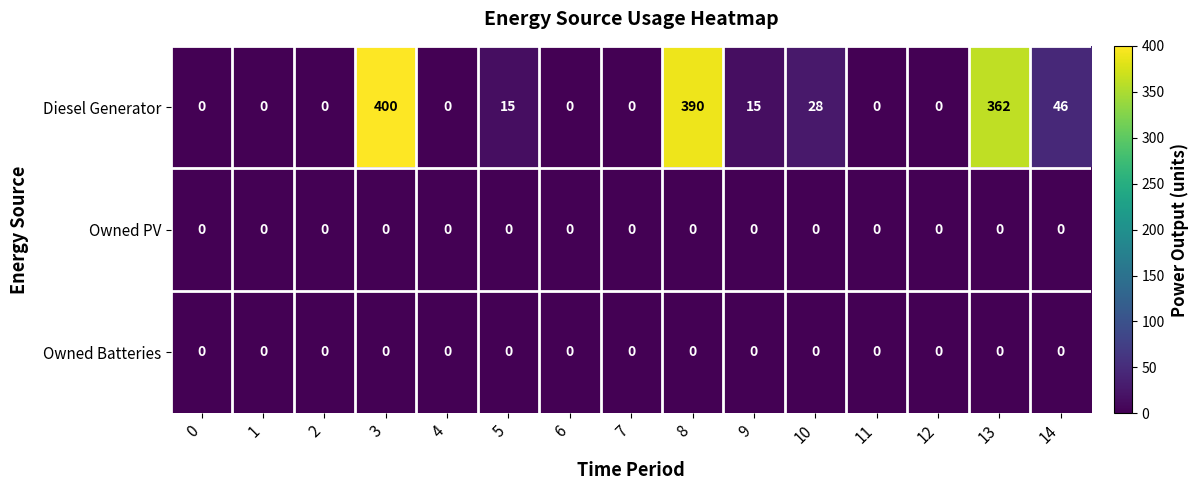

Which series has the largest total across all categories?

Diesel Generator